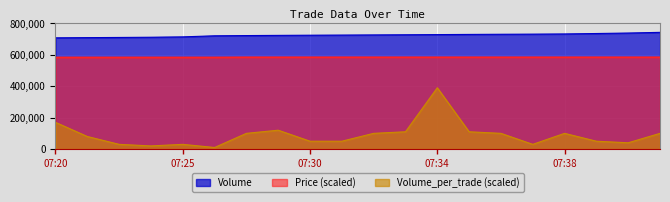

Is the value of Volume at 07:35 greater than the value of Volume_per_trade at 07:40?

Yes